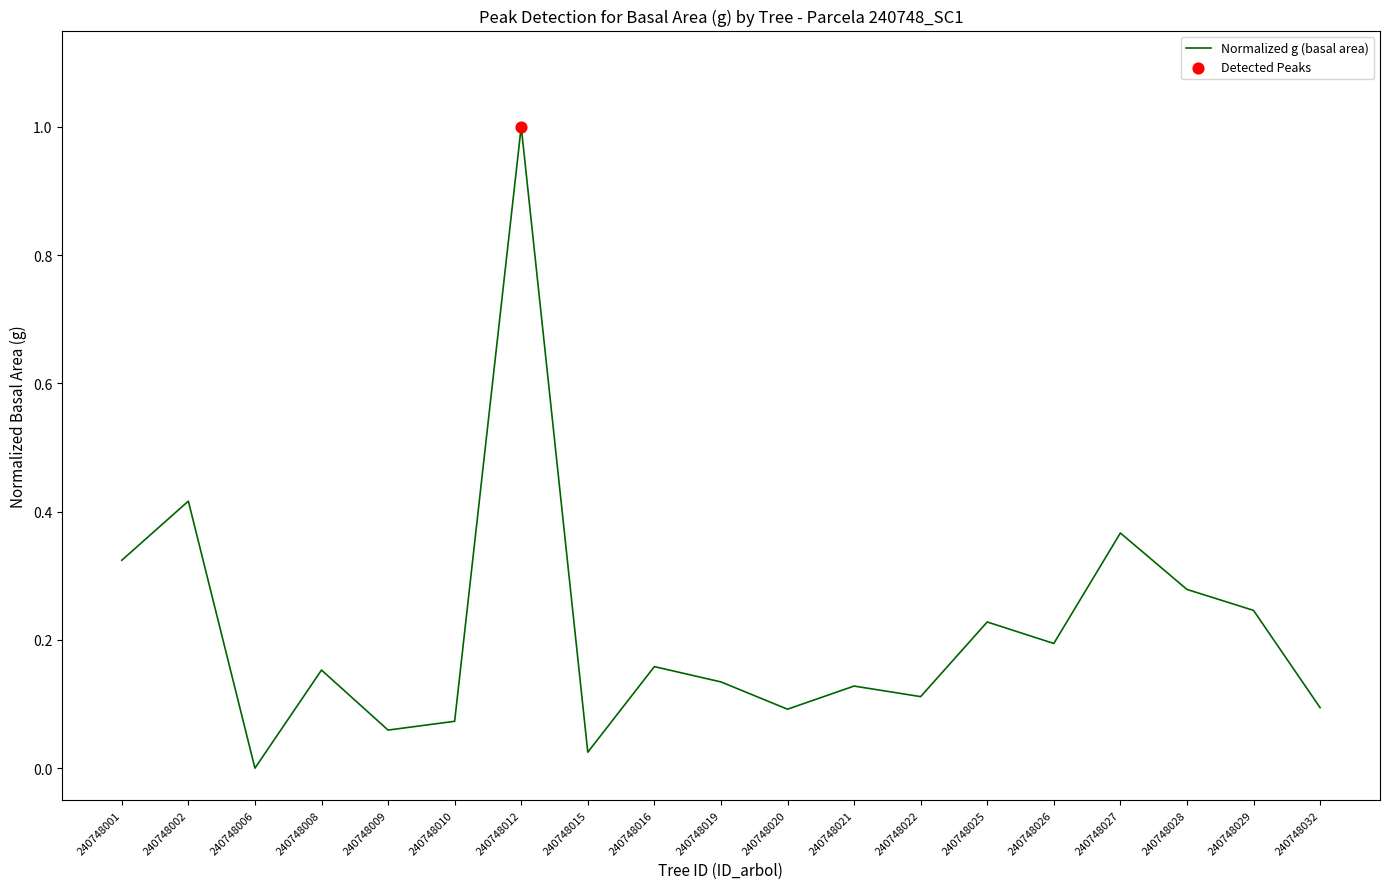

Between 240748020 and 240748002, which is larger?

240748002